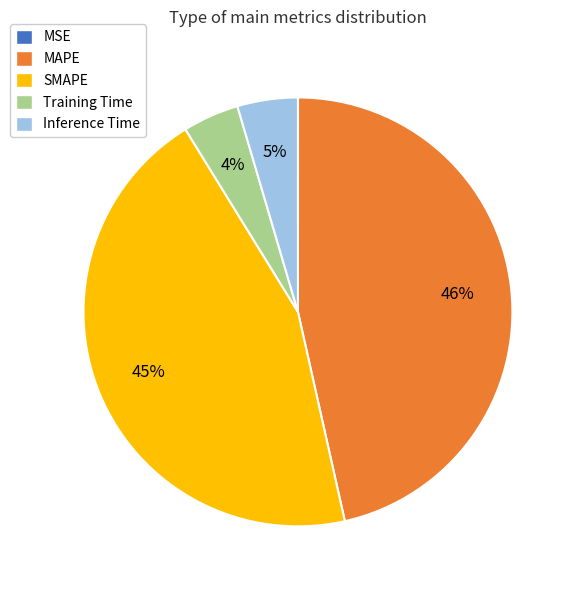

Does Training Time account for over 50% of the chart?

No